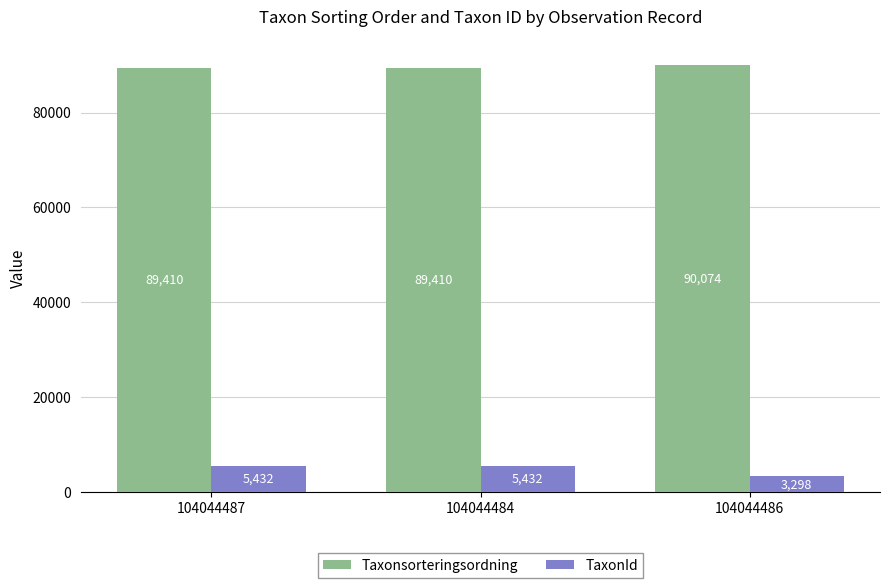

What value does the TaxonId series have at 104044487, to the nearest 50?

5450